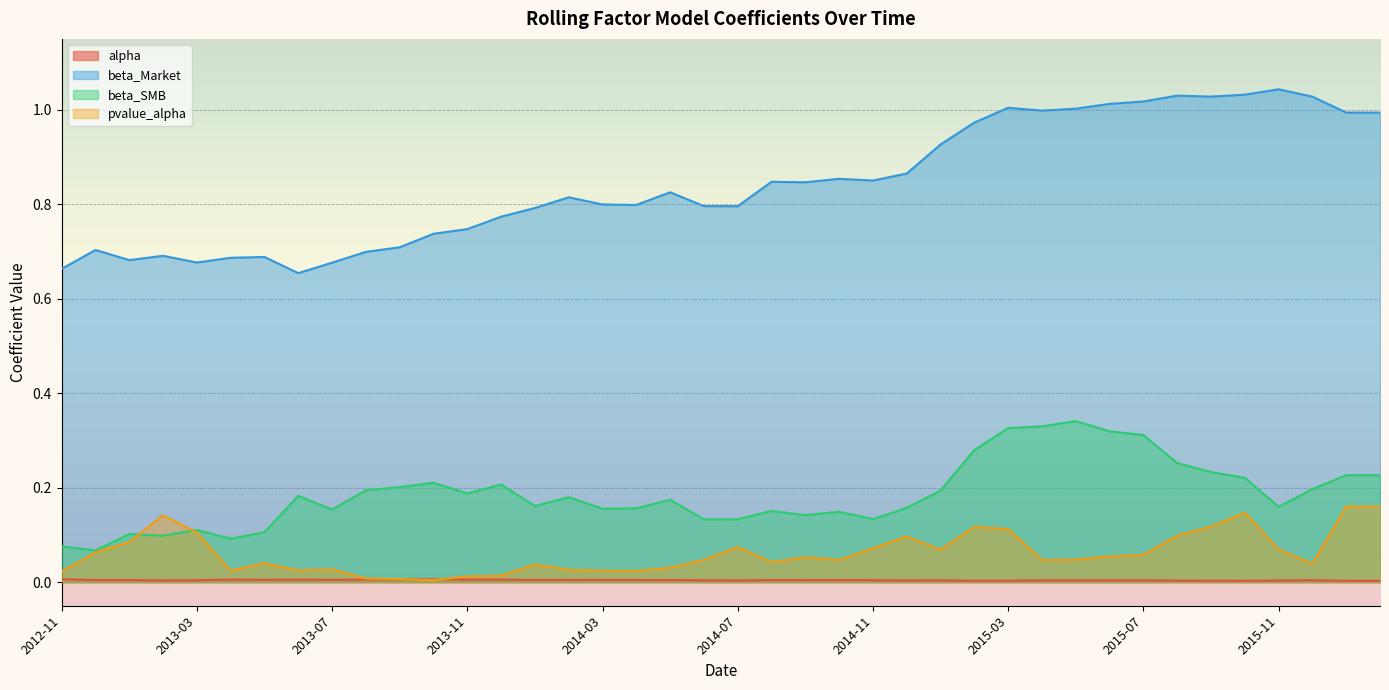

Where is the first local minimum for beta_Market?

2013-01